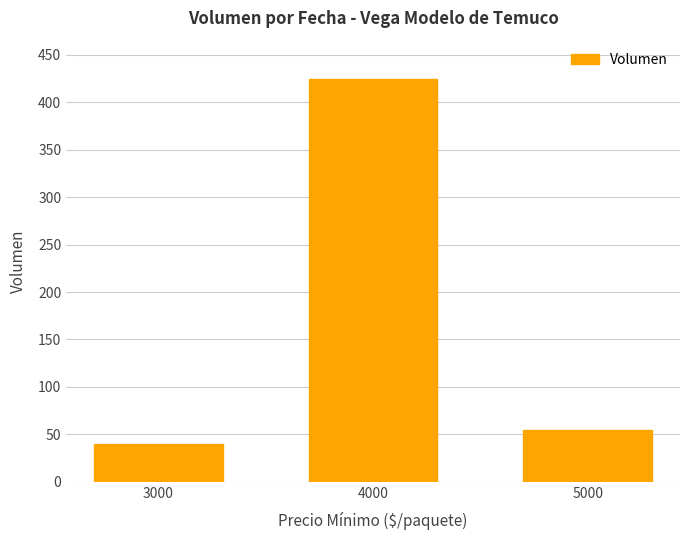

Reading right to left, what are all the values shown in this chart?

5000=55	4000=425	3000=40